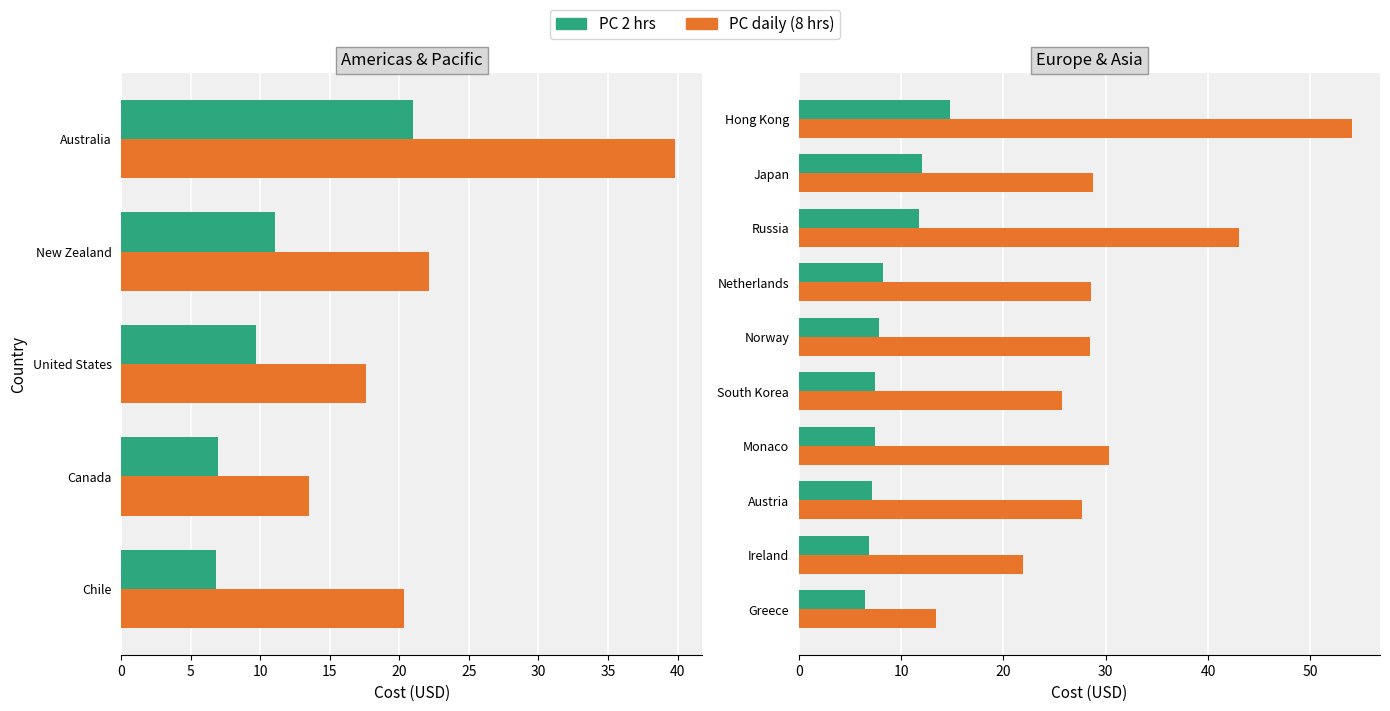

What is the value of the PC 2 hrs bar at the 10th from the left?

6.4